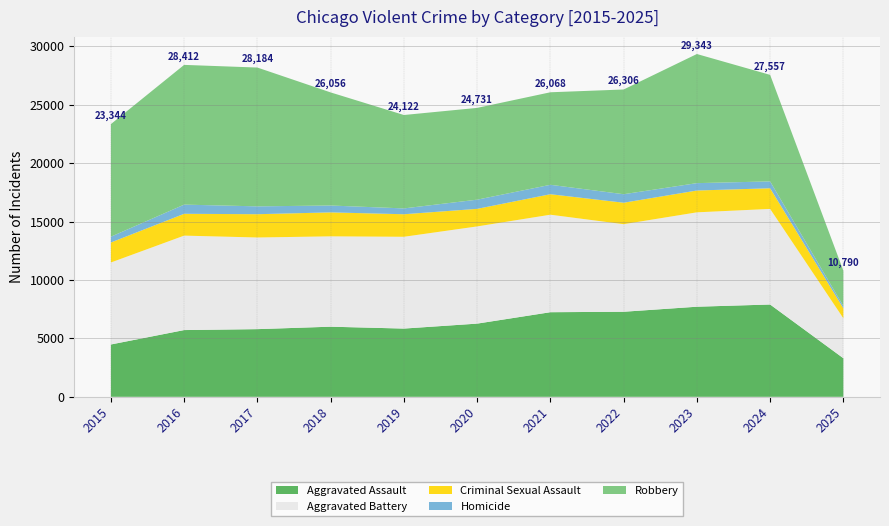

Reading left to right, transcribe all the data shown in this chart.

Aggravated Assault: 4480	5713	5793	6002	5841	6265	7242	7281	7712	7901	3302
Aggravated Battery: 7018	8085	7845	7734	7858	8320	8346	7495	8079	8183	3419
Criminal Sexual Assault: 1712	1868	1993	2051	1929	1504	1754	1838	1868	1767	857
Homicide: 496	786	672	588	499	787	806	728	632	587	195
Robbery: 9638	11960	11881	9681	7995	7855	7920	8964	11052	9119	3017